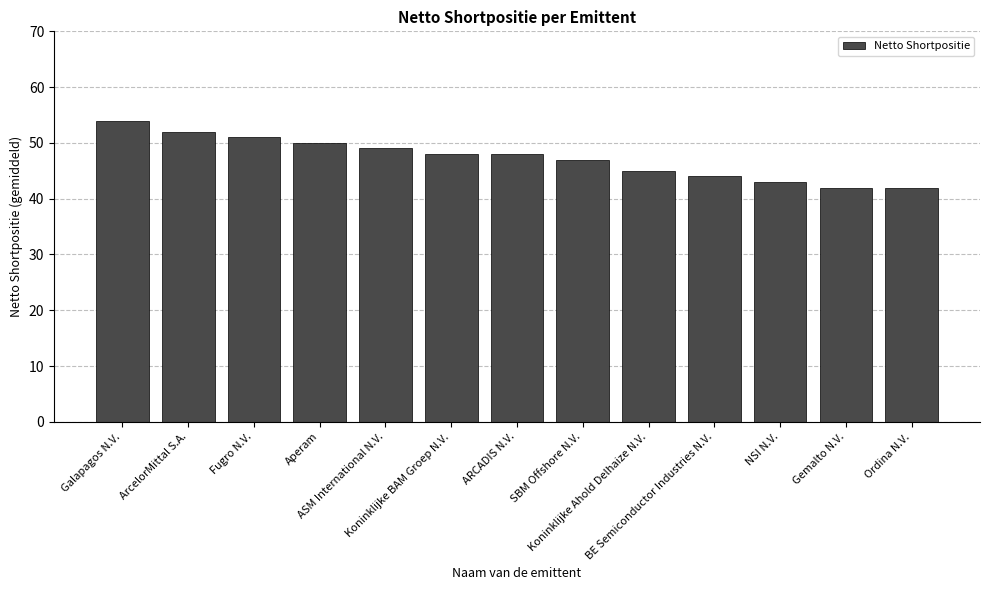

What is the value of the 5th bar from the left?

49